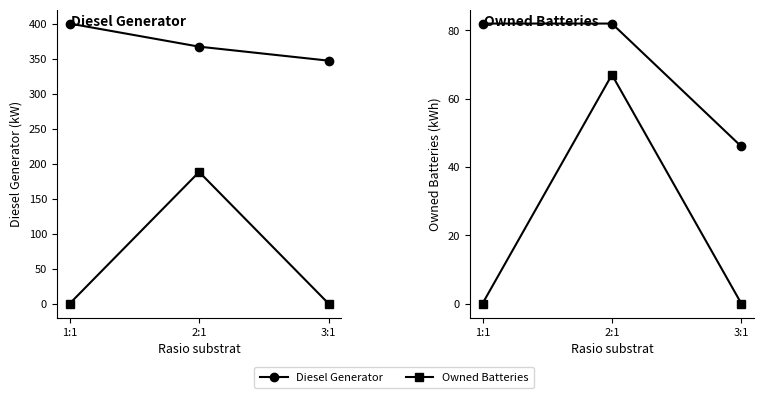

What is the difference between the Owned Batteries values at 2:1 and 3:1?

67